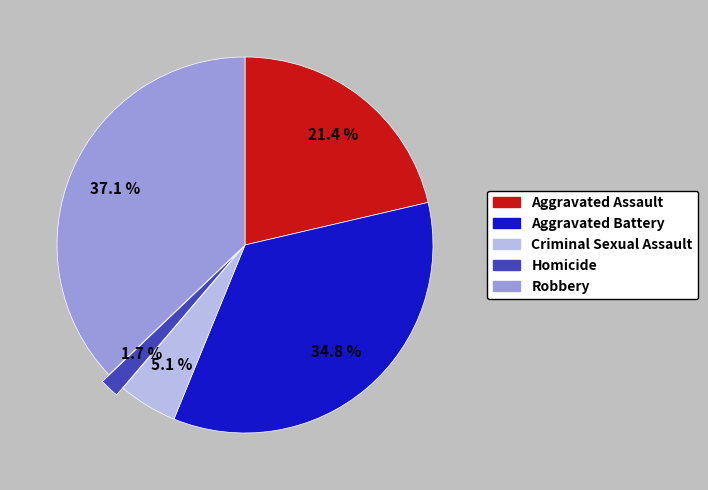

To the nearest percent, what is the difference between the Robbery and Criminal Sexual Assault slice percentages?

32%